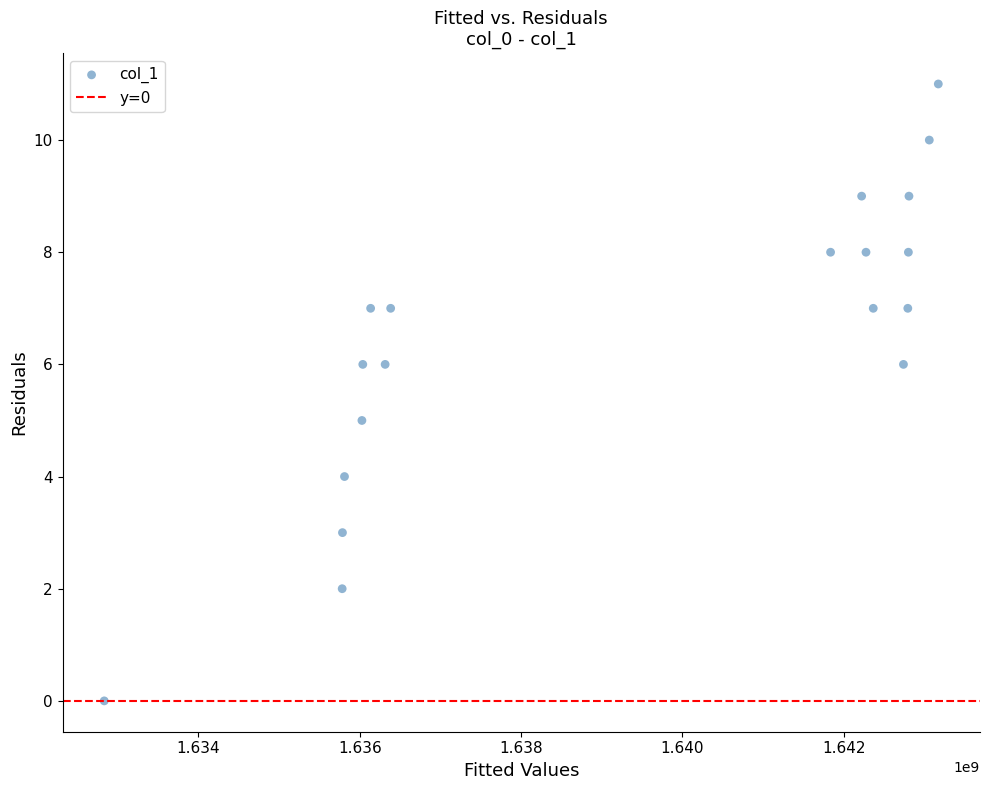

What is the range of Y values (max minus min)?

11